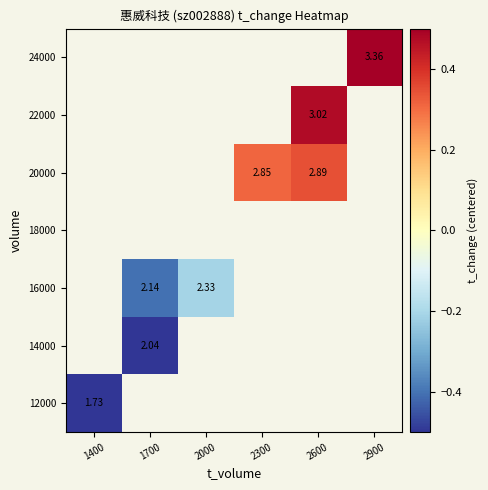

What value does the 20000 series have at 2300?

0.3